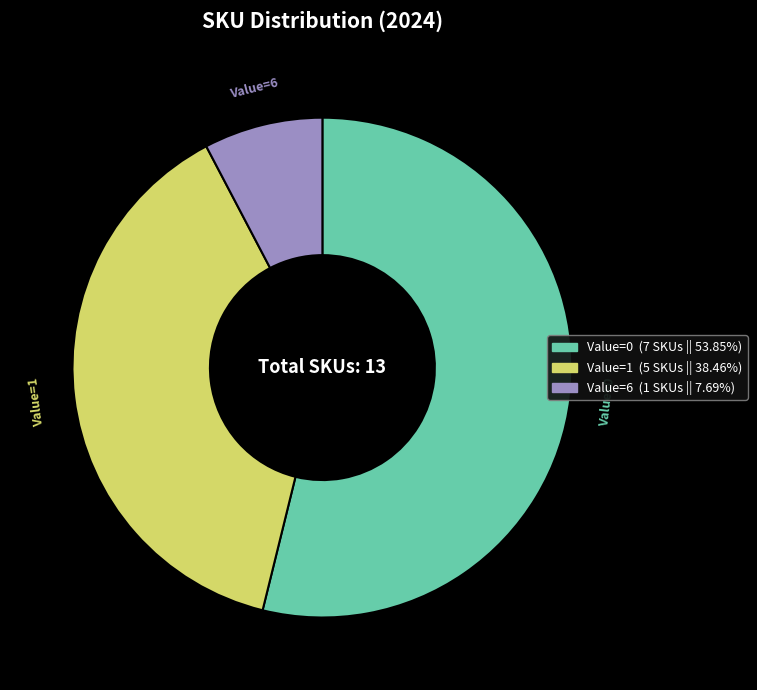

Is there a majority slice in this chart?

Yes